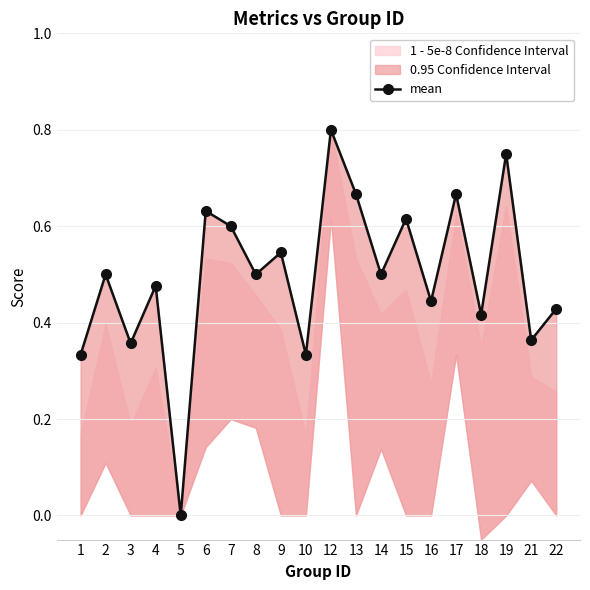

Which label corresponds to the largest value in the chart?

12